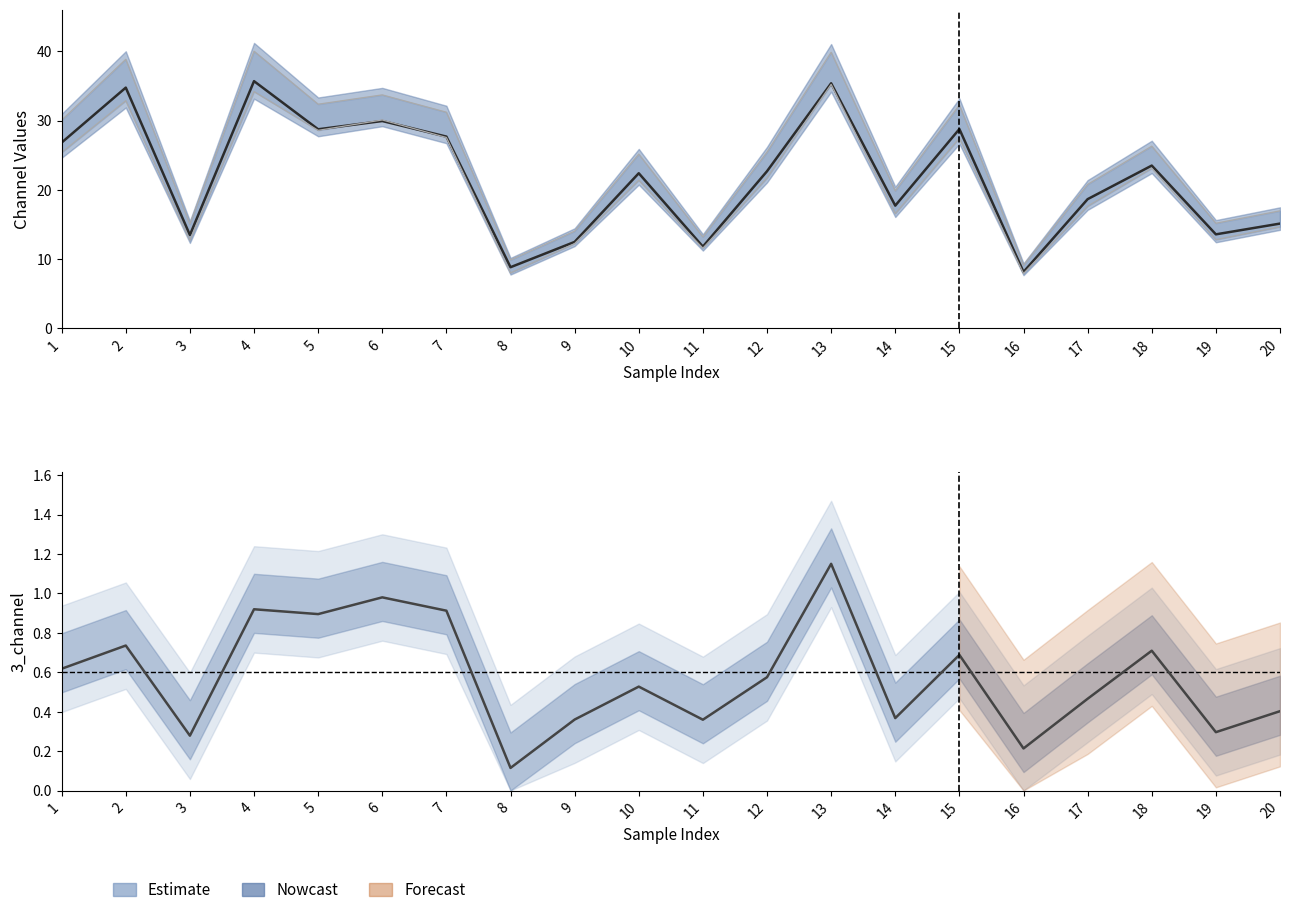

What is the smallest value displayed?

0.1